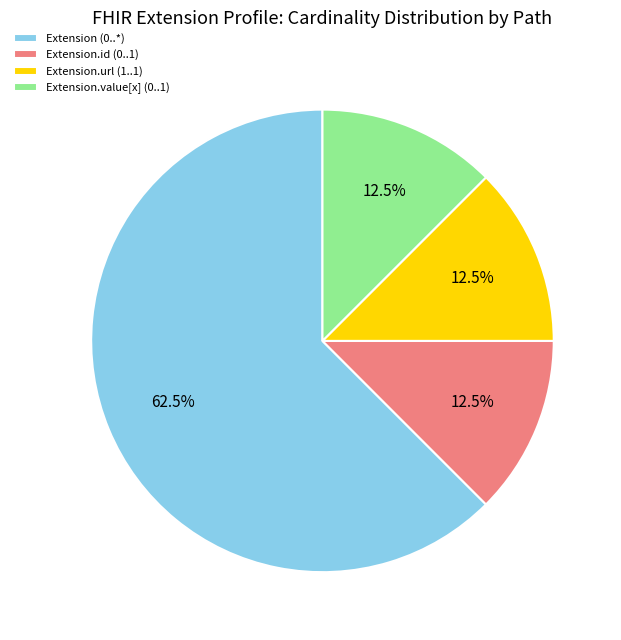

What is the majority slice?

Extension (0..*)